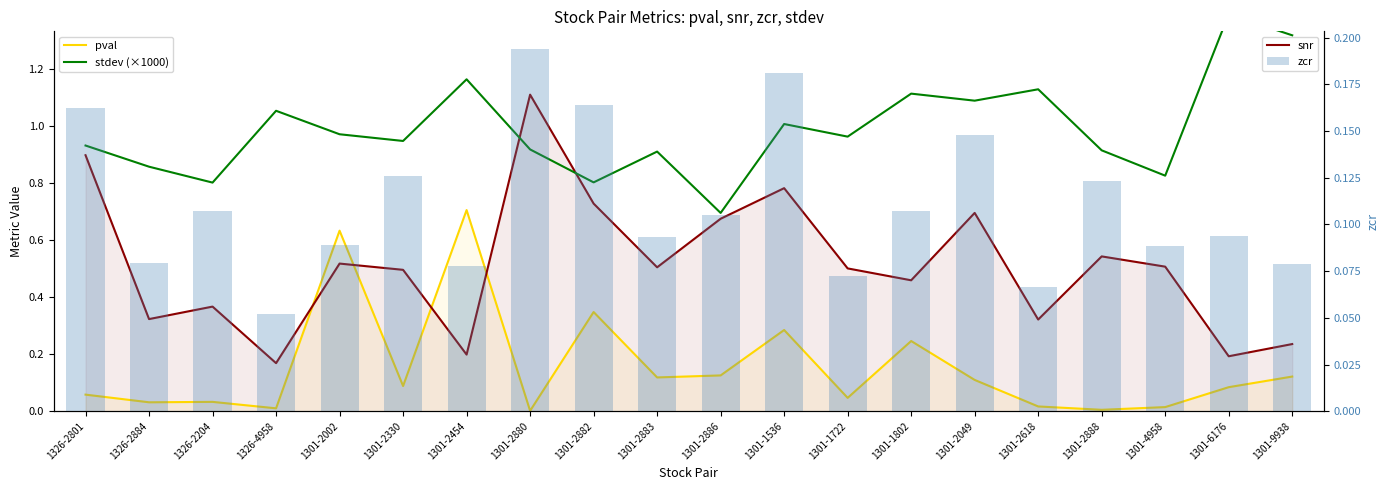

What is the difference between the maximum and minimum values in the stdev (×1000) series?

0.7